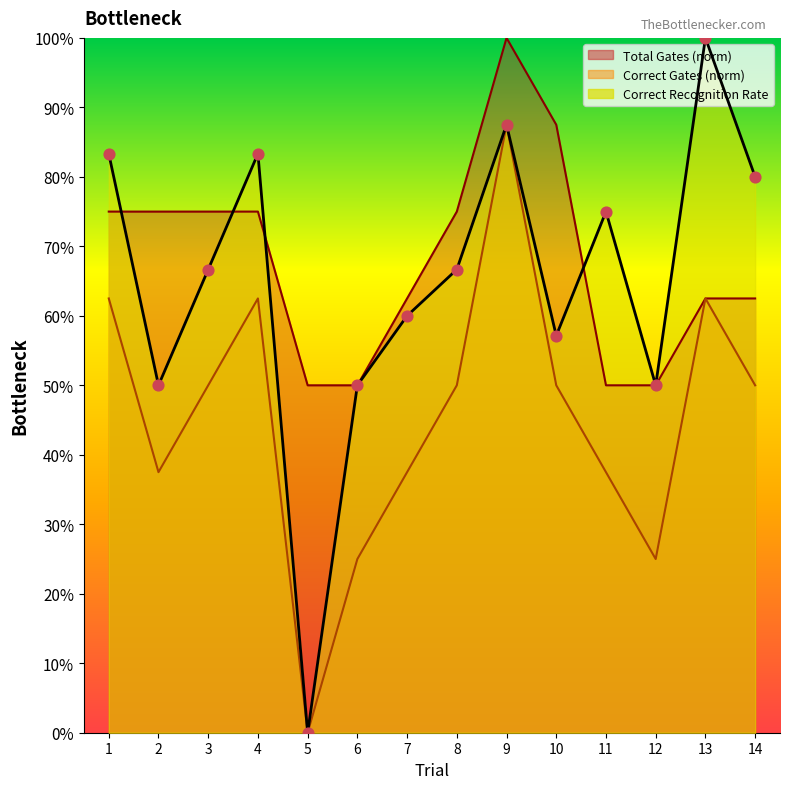

At how many categories does at least one series exceed 0?

14